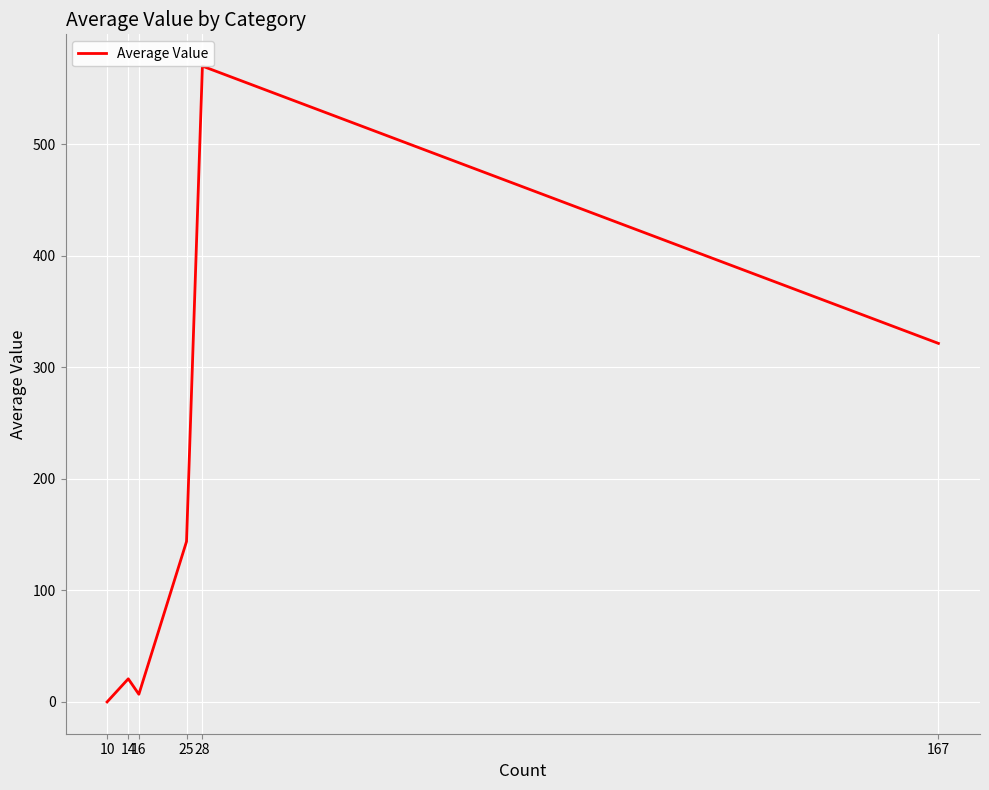

Reading right to left, transcribe all the data shown in this chart.

167=321.4	28=570.0	25=143.8	16=6.9	14=20.7	10=0.0